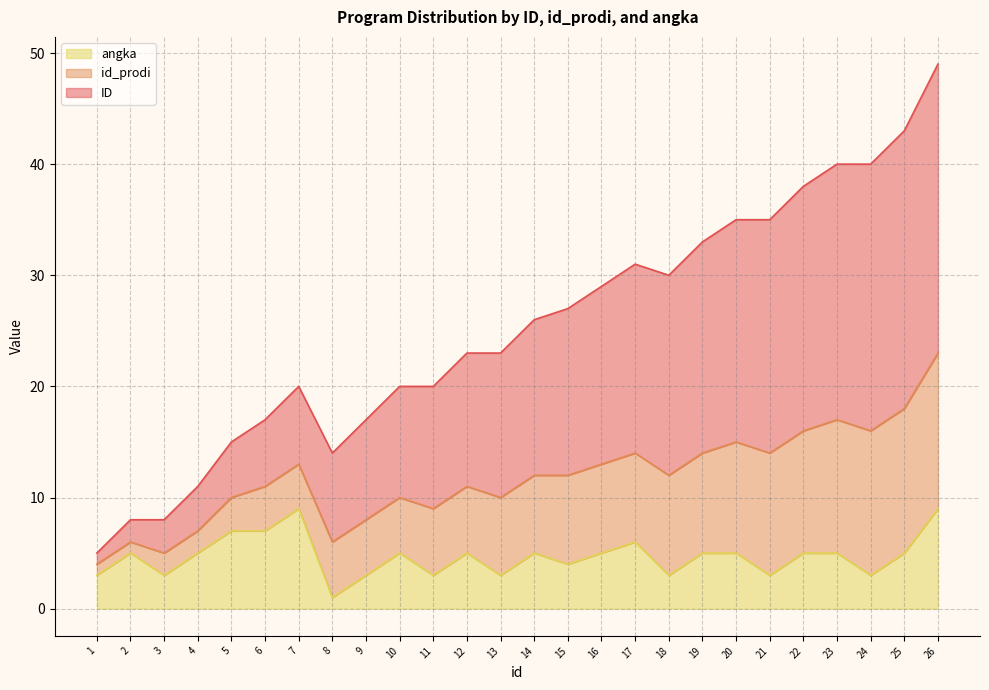

True or false: angka has more than 0 points higher than both neighbors.

True